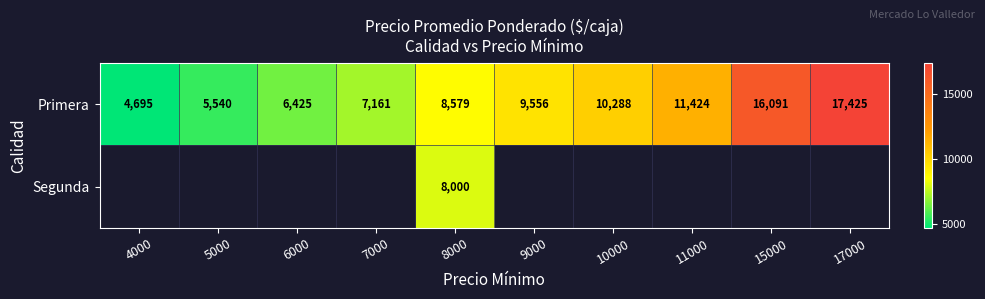

Is the value of Segunda at 8000 greater than the value of Primera at 8000?

No